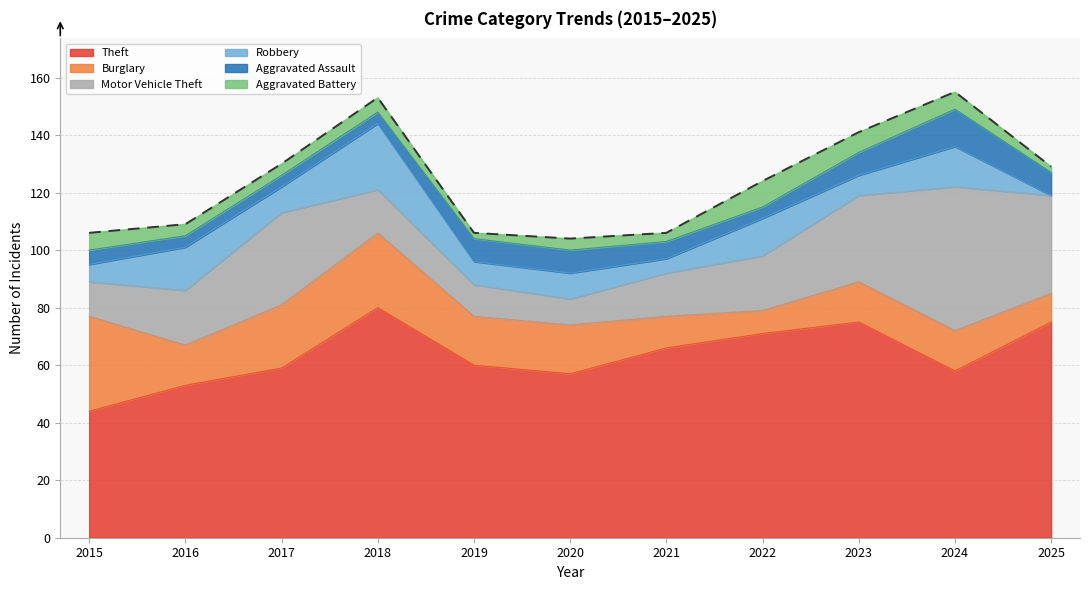

What is the maximum value for Motor Vehicle Theft?

50